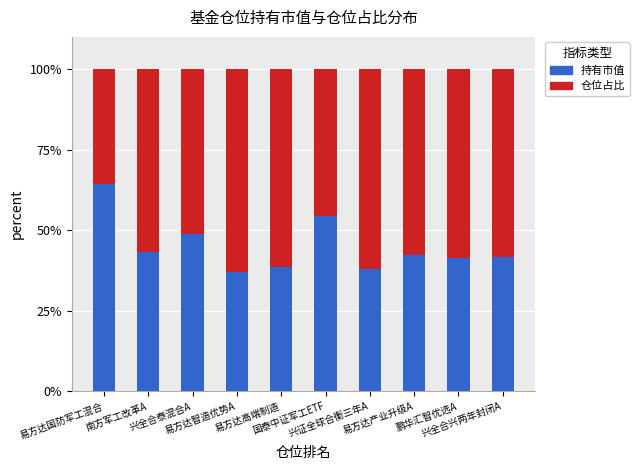

What is the difference between the maximum and minimum values in the 持有市值 series?

27.2